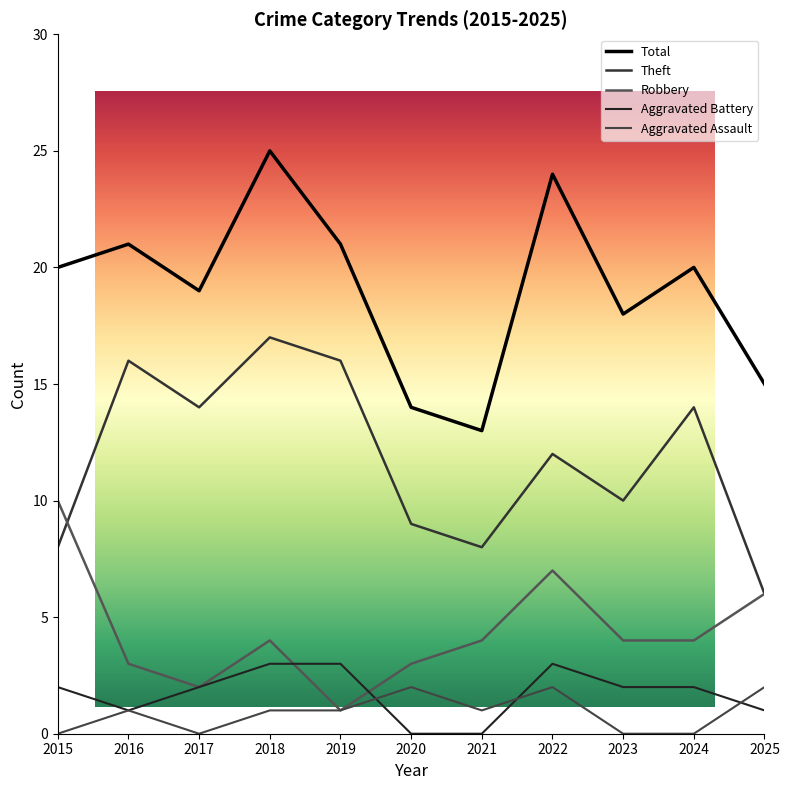

Reading left to right, transcribe all the data shown in this chart.

Total: 2015=20	2016=21	2017=19	2018=25	2019=21	2020=14	2021=13	2022=24	2023=18	2024=20	2025=15
Theft: 2015=8	2016=16	2017=14	2018=17	2019=16	2020=9	2021=8	2022=12	2023=10	2024=14	2025=6
Robbery: 2015=10	2016=3	2017=2	2018=4	2019=1	2020=3	2021=4	2022=7	2023=4	2024=4	2025=6
Aggravated Battery: 2015=2	2016=1	2017=2	2018=3	2019=3	2020=0	2021=0	2022=3	2023=2	2024=2	2025=1
Aggravated Assault: 2015=0	2016=1	2017=0	2018=1	2019=1	2020=2	2021=1	2022=2	2023=0	2024=0	2025=2